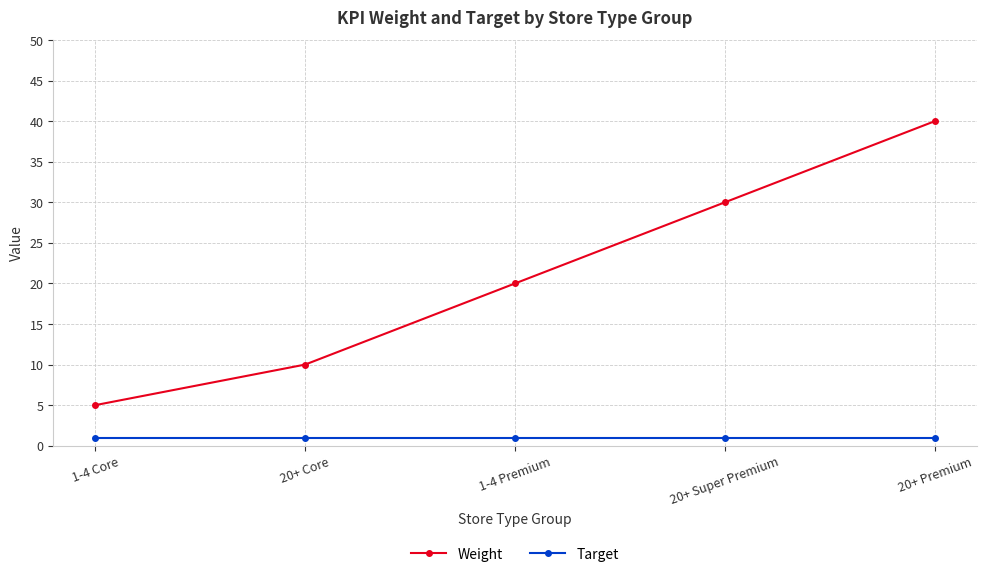

What is the label of the 3rd point from the left?

1-4 Premium